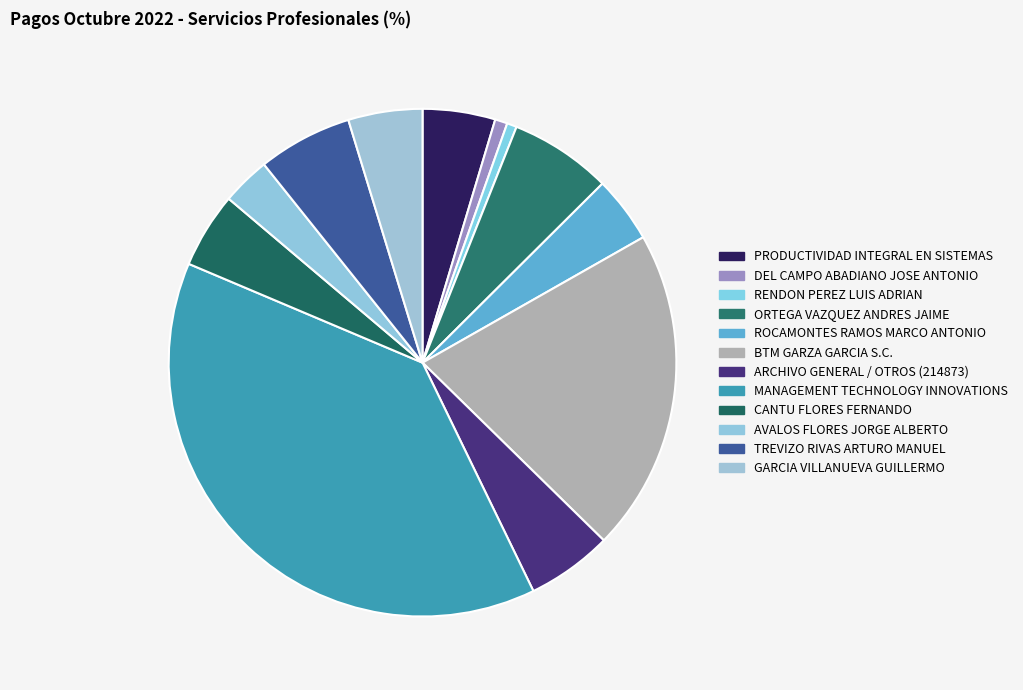

Between ORTEGA VAZQUEZ ANDRES JAIME and DEL CAMPO ABADIANO JOSE ANTONIO, which is larger?

ORTEGA VAZQUEZ ANDRES JAIME